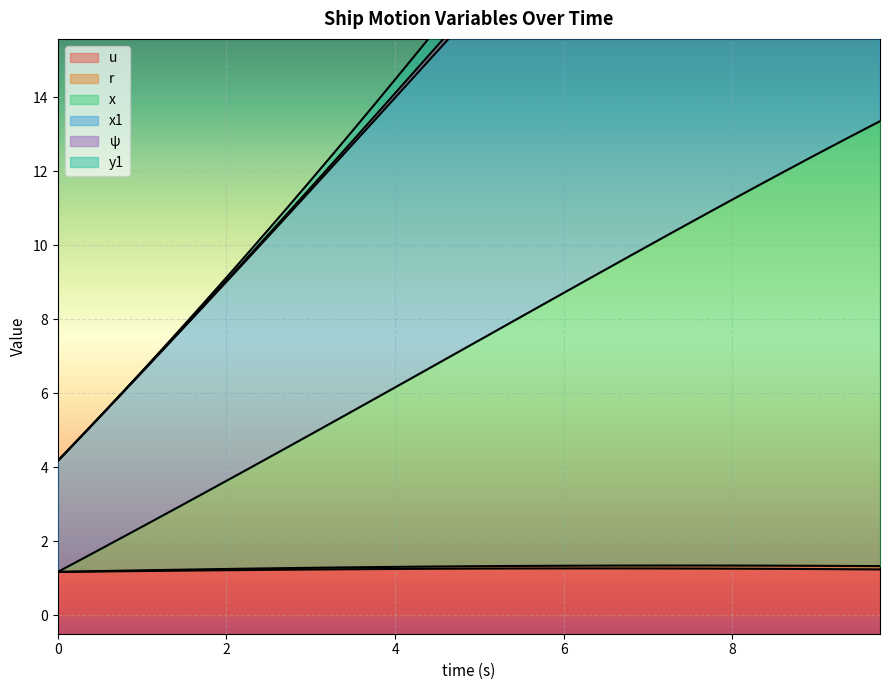

What is the minimum value for u?

1.2